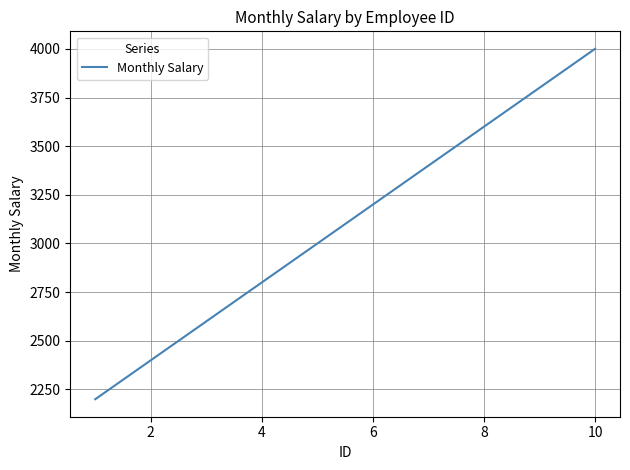

What is the minimum value shown in the chart?

2200